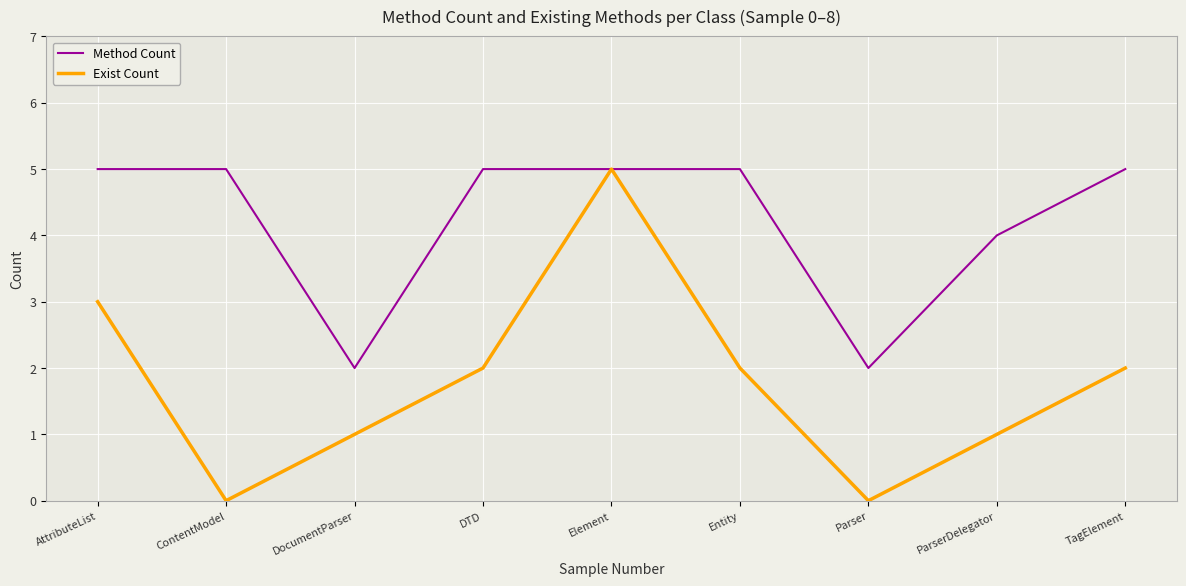

Is the value of Exist Count at Entity greater than the value of Method Count at AttributeList?

No